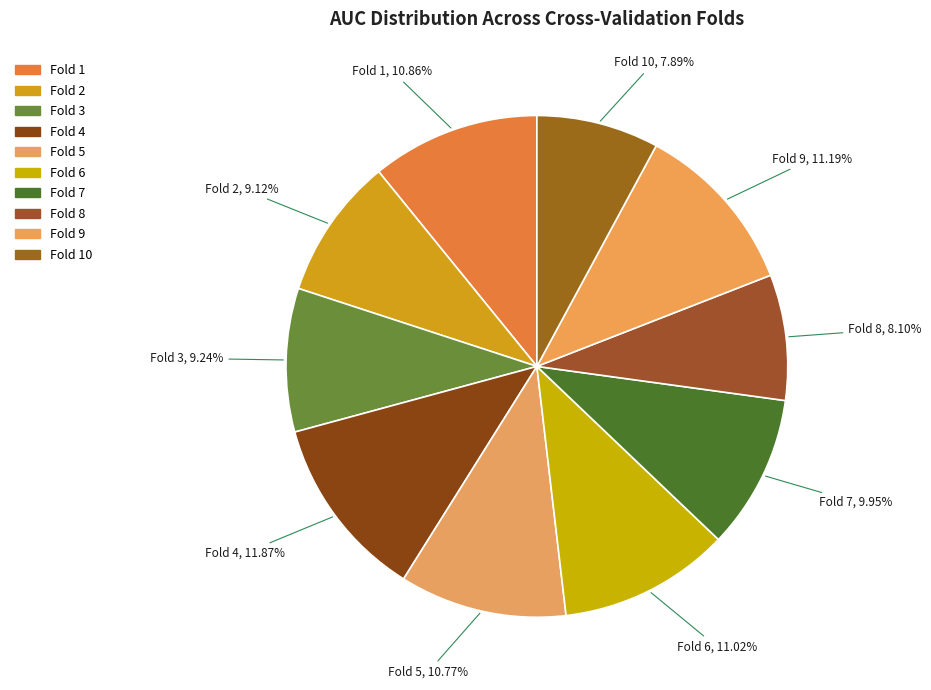

Count the number of slices in the pie.

10